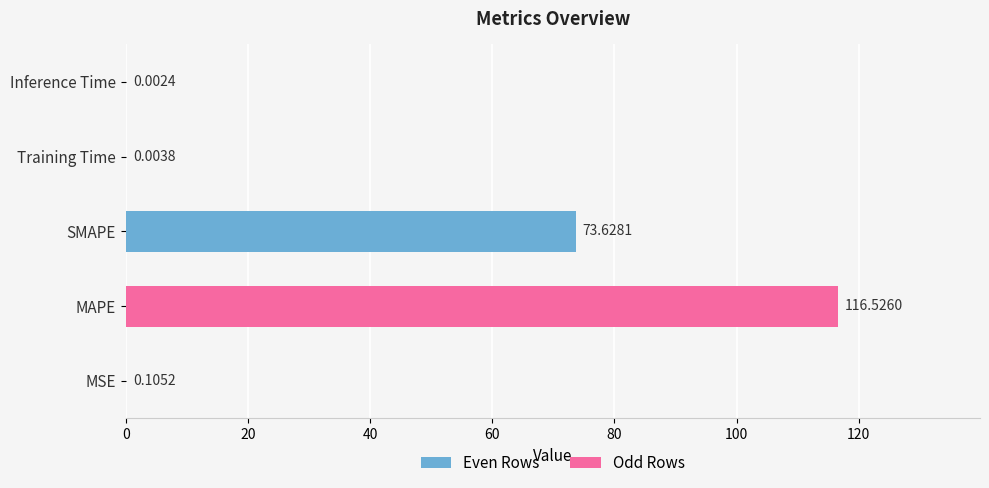

What is the sum of all values?

190.3